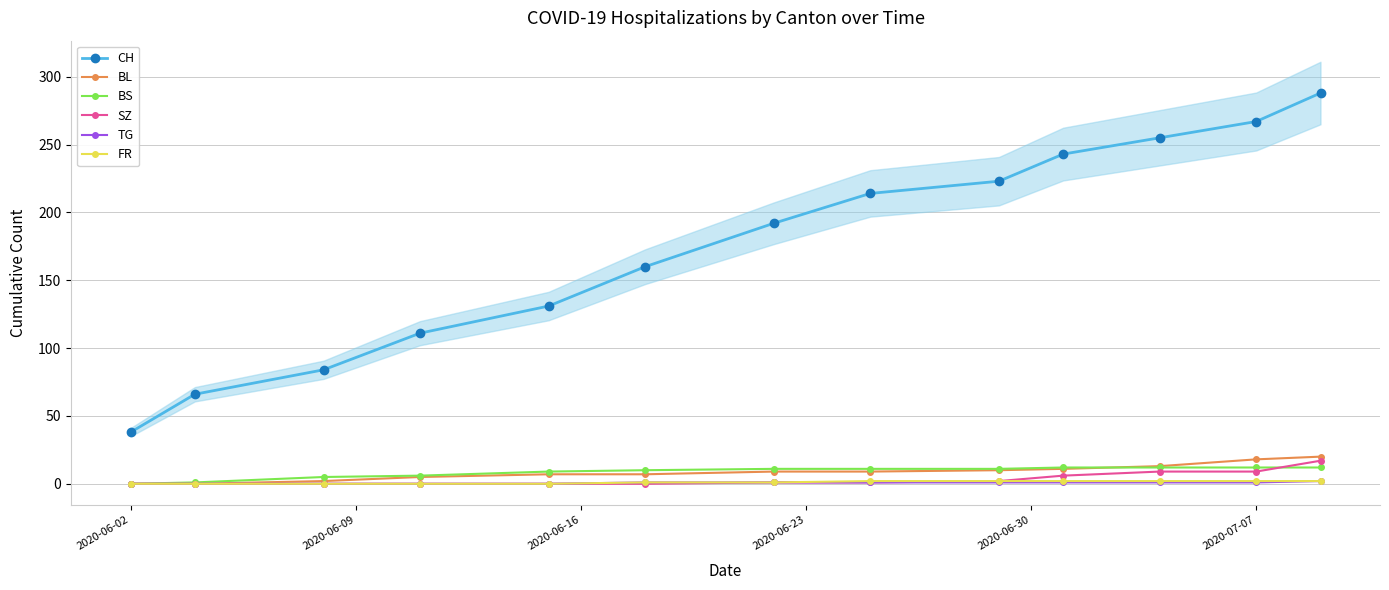

True or false: TG and BS cross at least once.

False